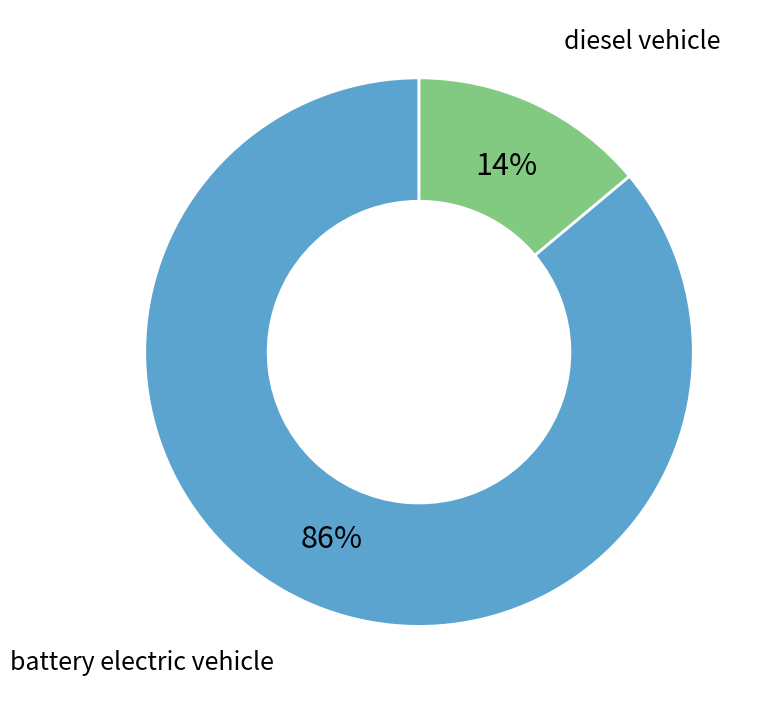

To the nearest percent, what is the difference between the largest and smallest slice percentages?

72%